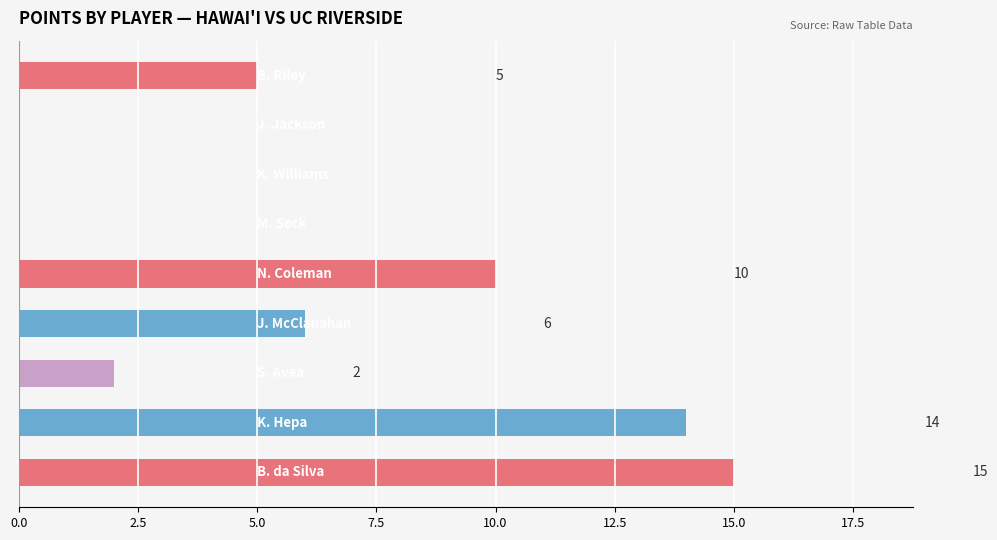

How many values are between 0 and 10?

7